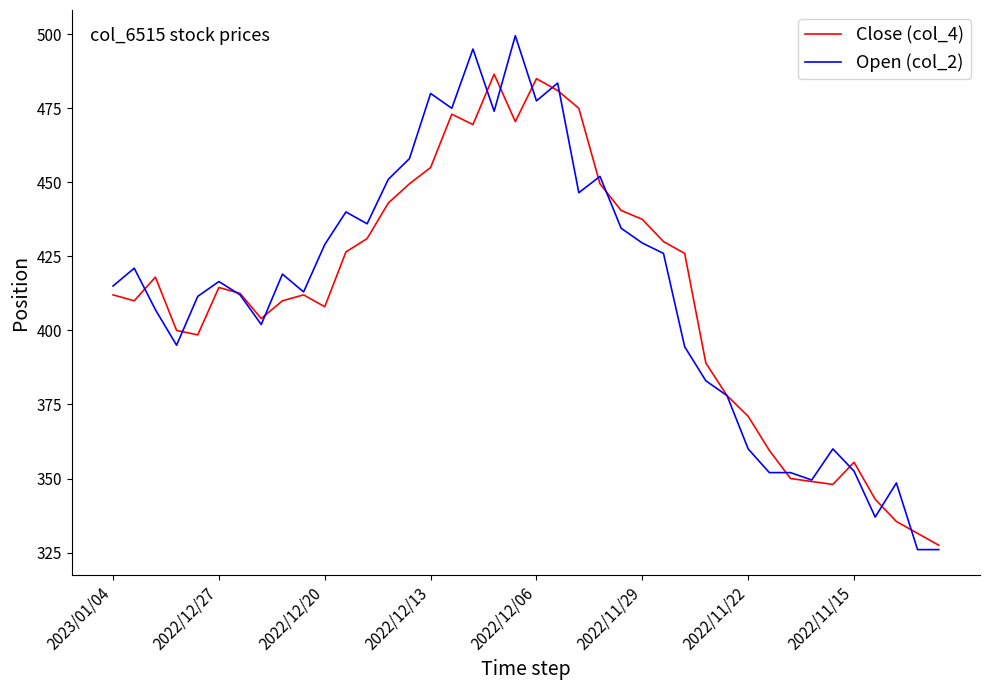

Which series has the widest spread of values?

Open (col_2)